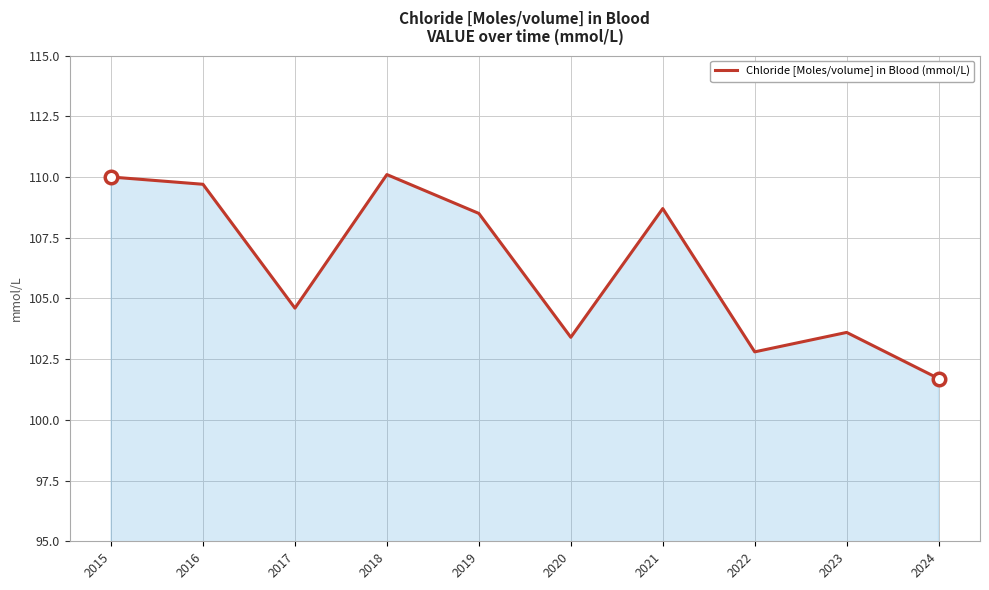

What is the maximum value shown in the chart?

110.1